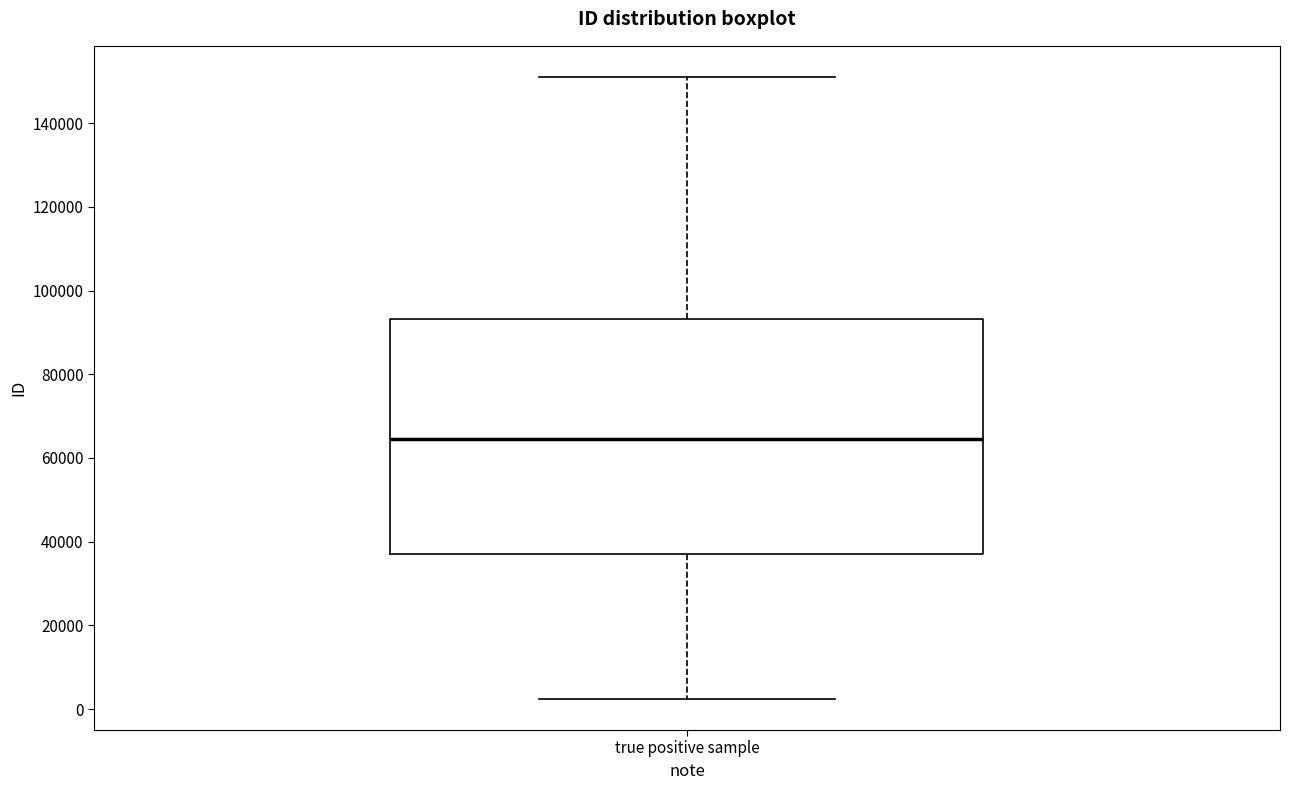

Where is the upper edge of the box for true positive sample on the y-axis? The values are not printed on the chart, so give them approximately, as read against the axis.

94000